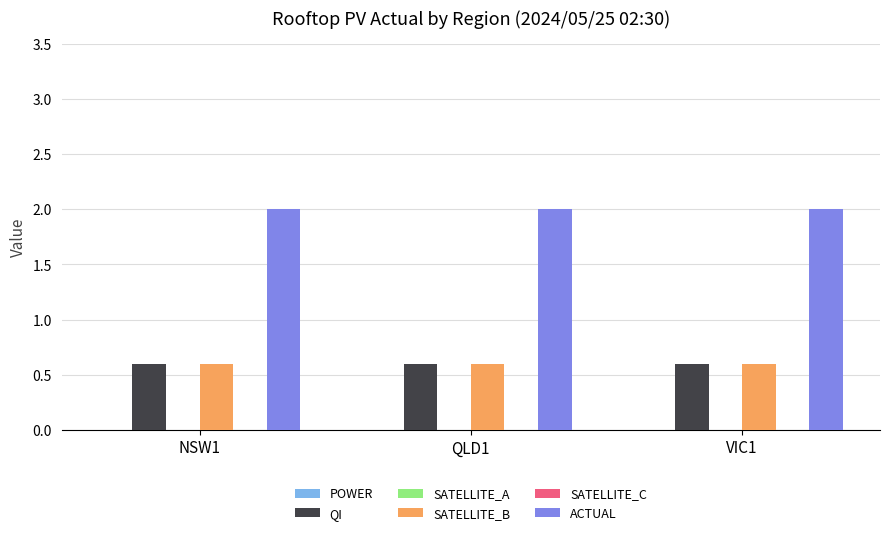

What is the label of the 1st bar from the right?

VIC1